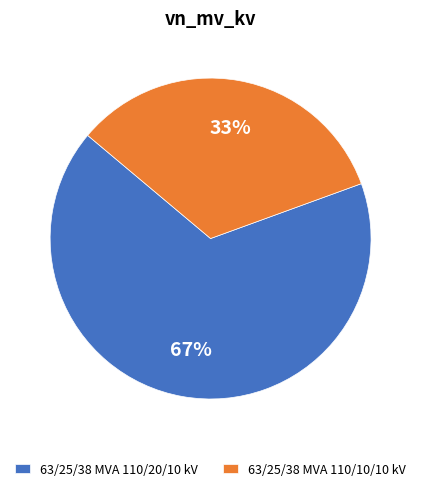

What percentage is the 63/25/38 MVA 110/10/10 kV slice, to the nearest percent?

33%